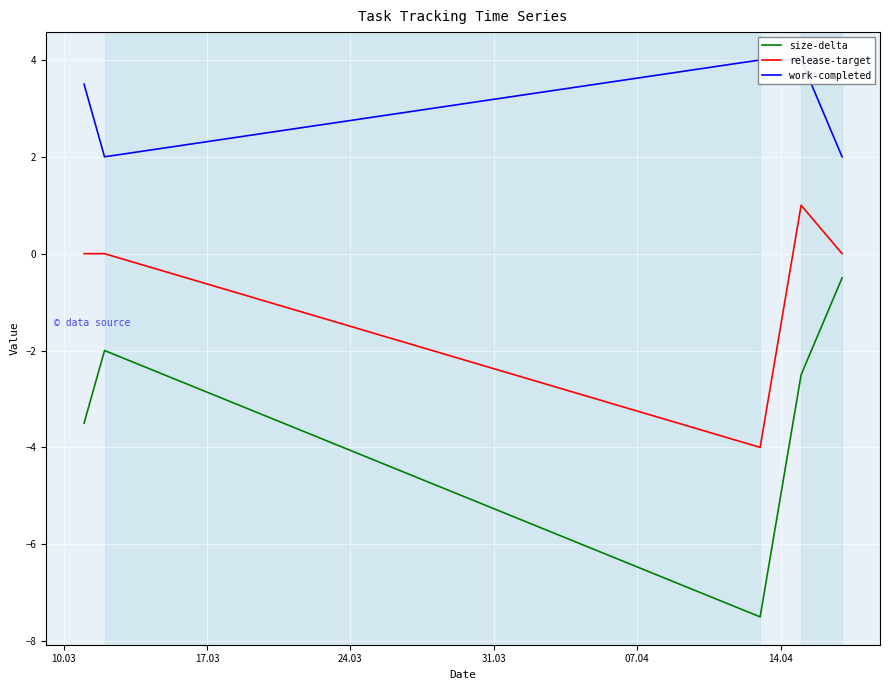

True or false: size-delta and release-target cross at least once.

False